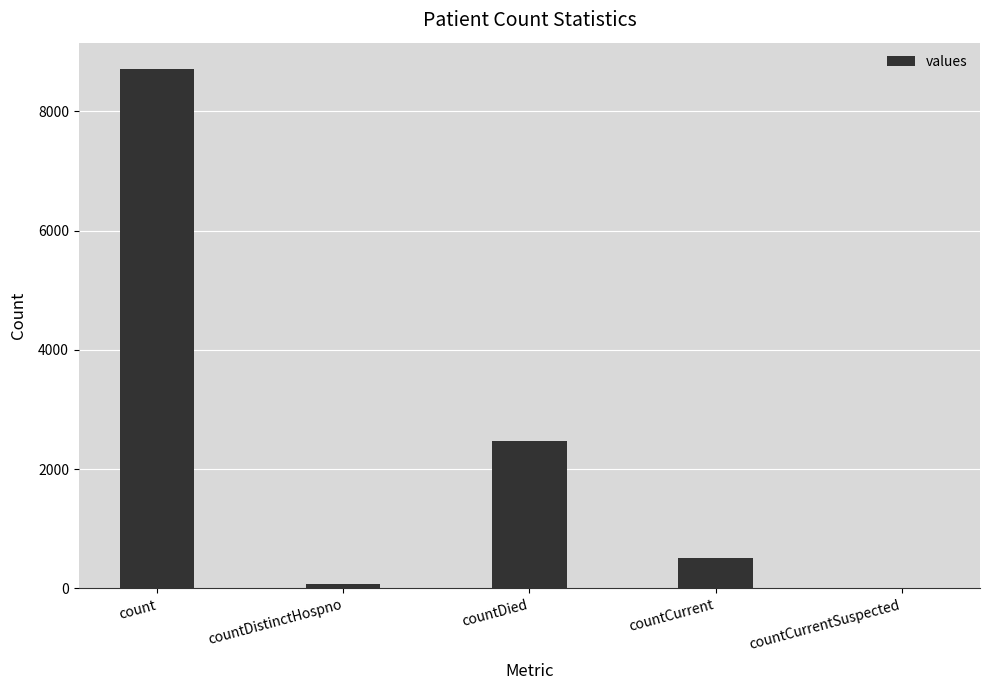

True or false: the data shows 648 at countDied.

False